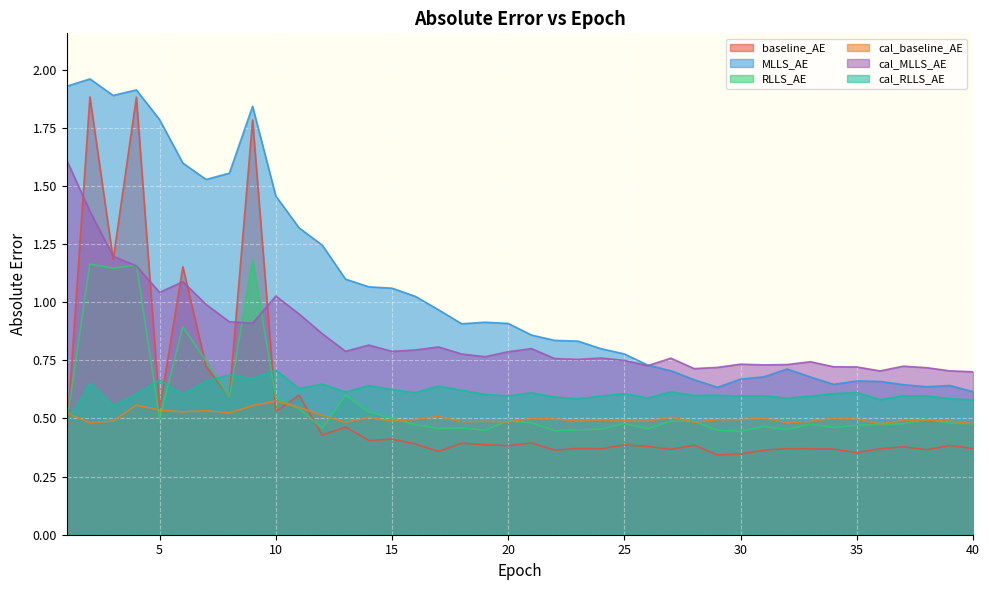

What is the value of the MLLS_AE point at the 4th from the left?

1.9